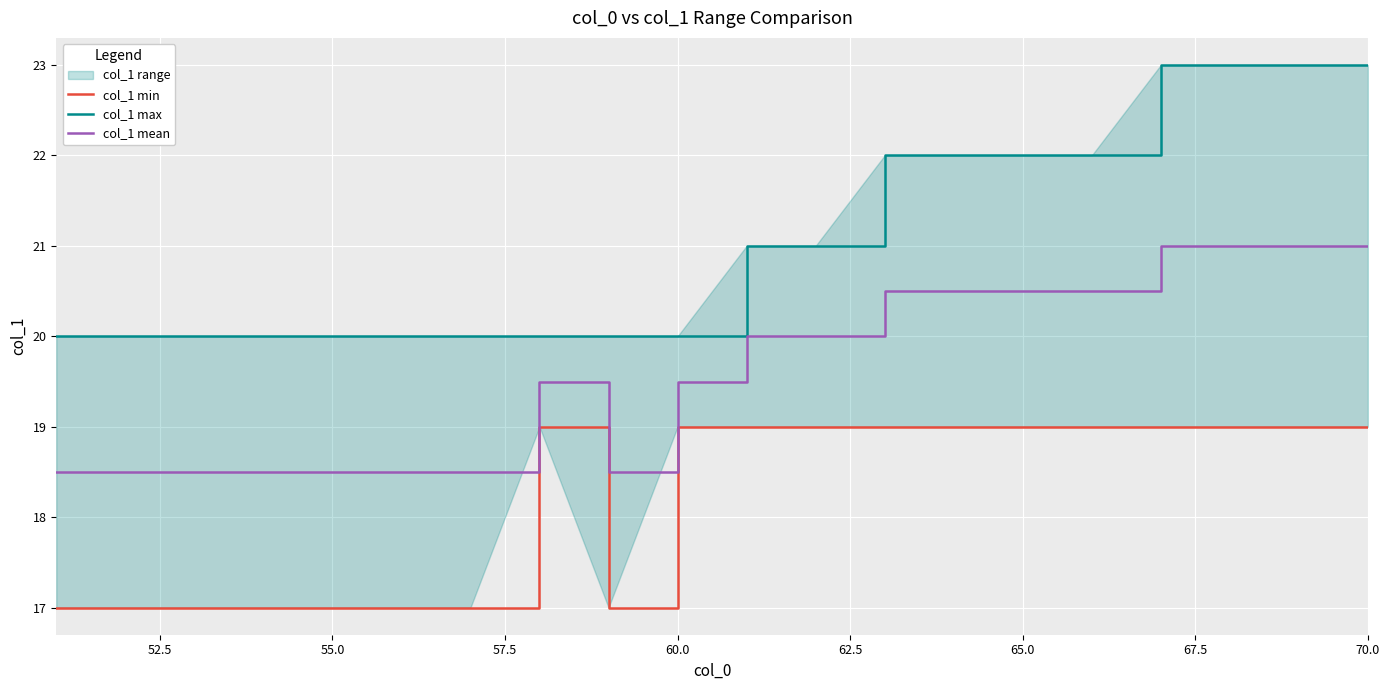

How many interior local peaks does the col_1 mean series have?

1